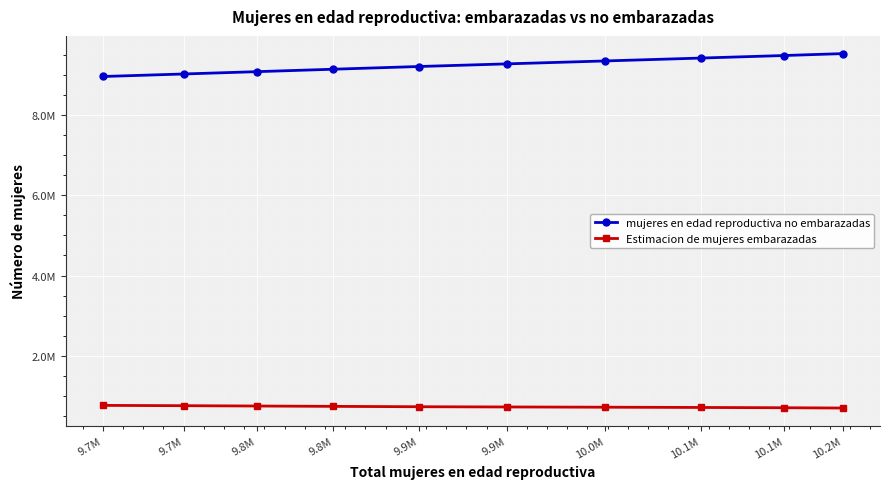

Reading left to right, extract all data points from this chart.

mujeres en edad reproductiva no embarazadas: 9.7M=8954448.4	9.7M=9016993.2	9.8M=9075087.0	9.8M=9135736.5	9.9M=9202890.1	9.9M=9268514.9	10.0M=9341580.3	10.1M=9413057.7	10.1M=9476920.2	10.2M=9524176.1
Estimacion de mujeres embarazadas: 9.7M=768551.6	9.7M=761006.8	9.8M=752913.0	9.8M=744263.5	9.9M=735109.9	9.9M=729485.1	10.0M=723419.7	10.1M=716942.3	10.1M=710079.8	10.2M=702823.9